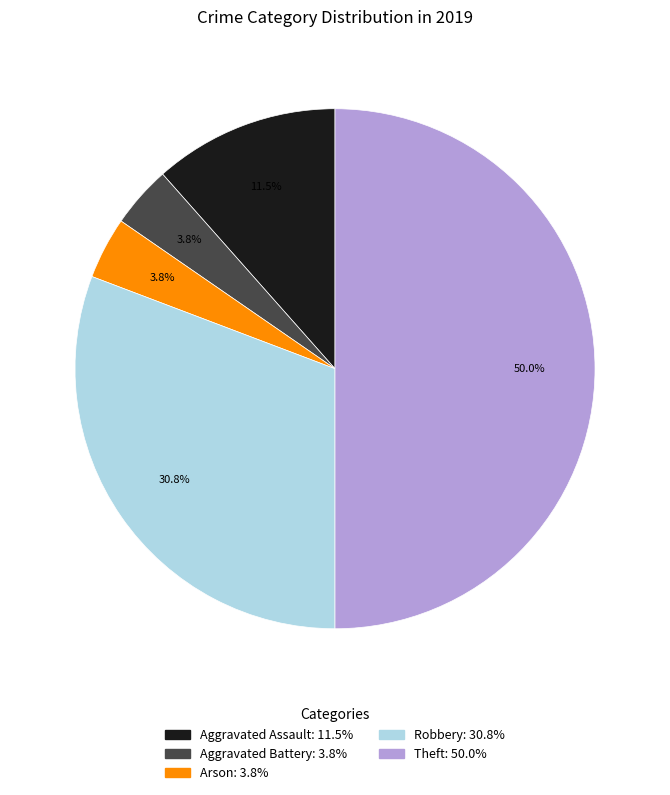

The Robbery slice represents 31% of the pie. True or false?

True